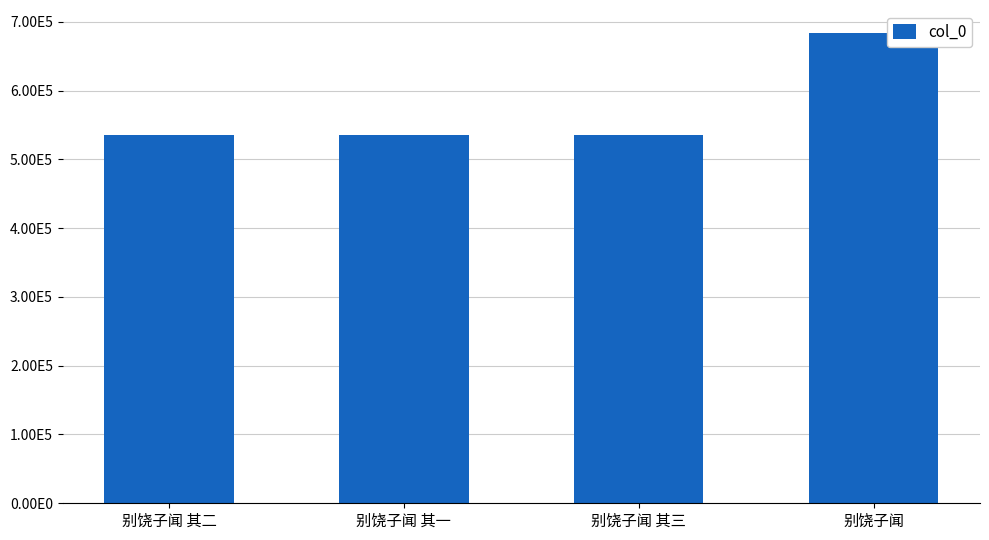

Does the chart contain any negative values?

No